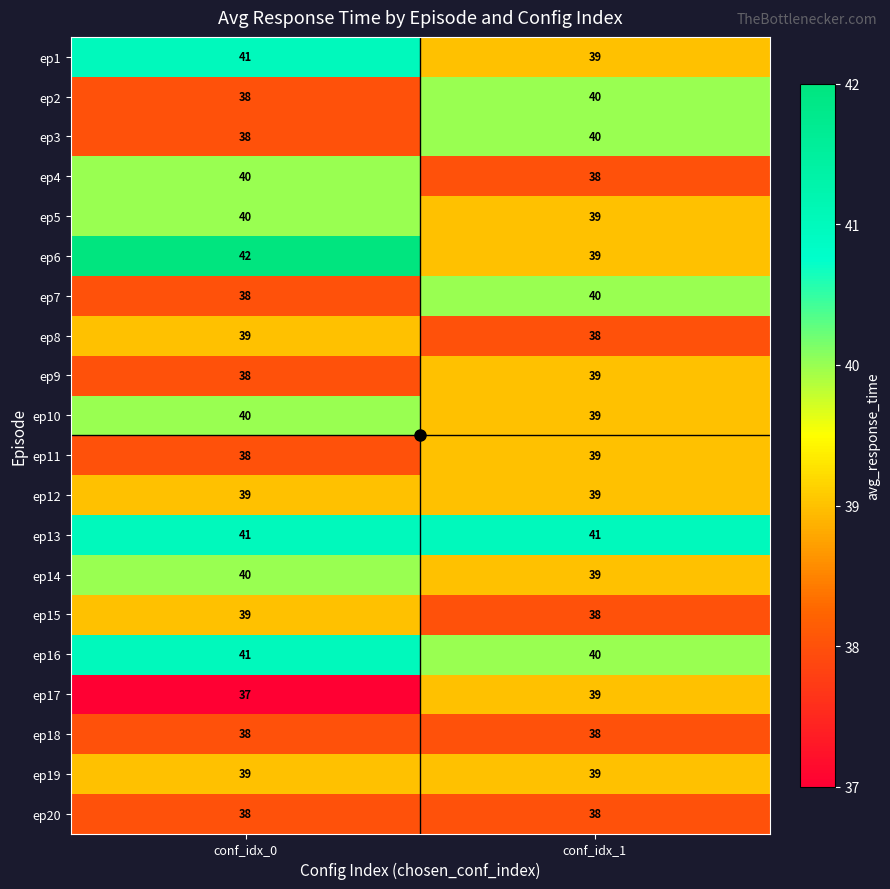

At which label is ep17 closest to 38?

conf_idx_0